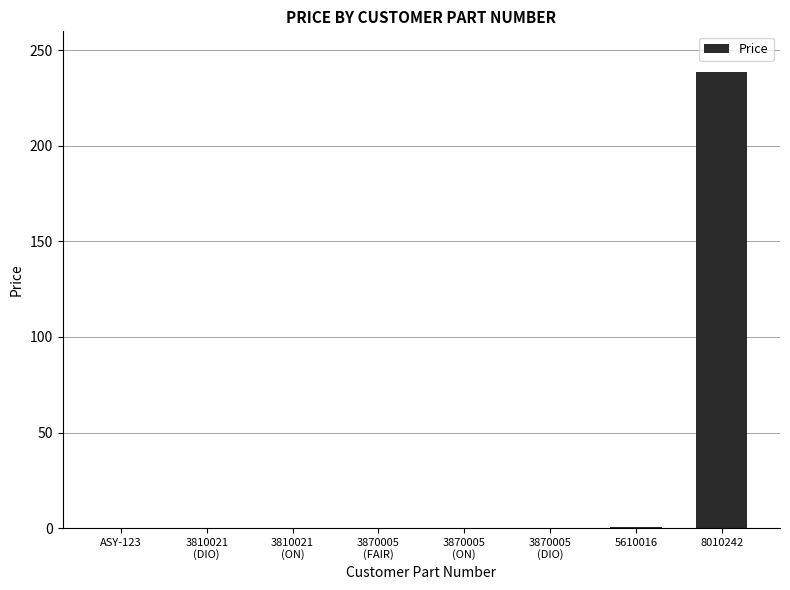

Is it true that the value at ASY-123 is 142.5?

False